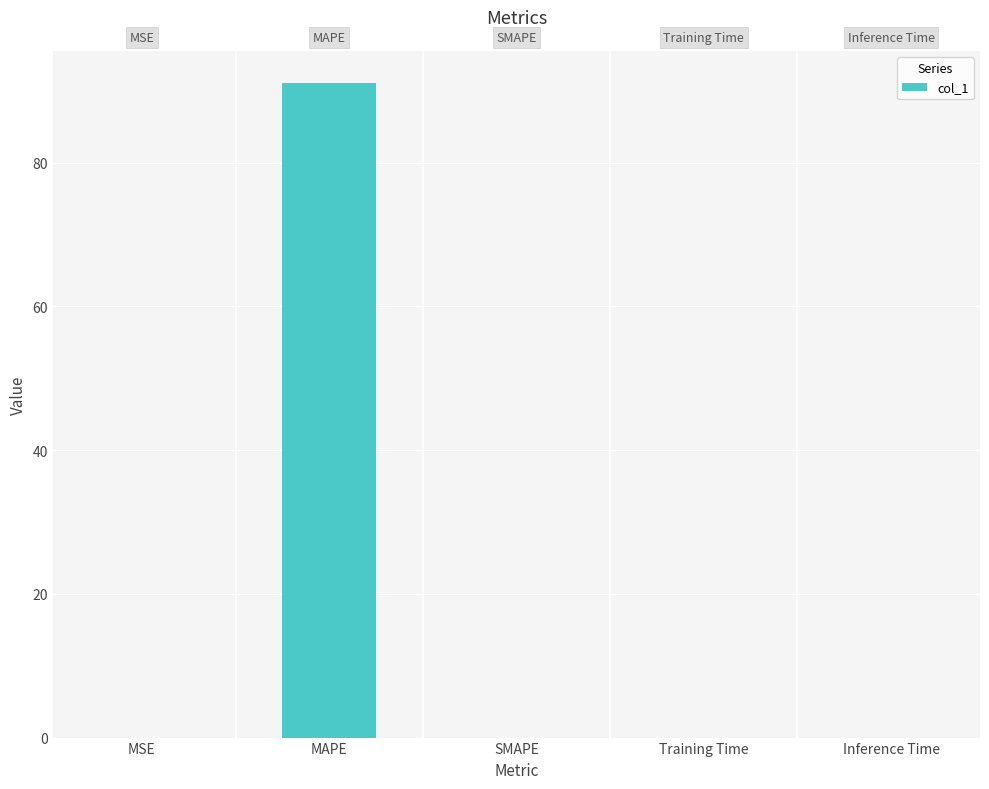

Between MAPE and Training Time, which is larger?

MAPE